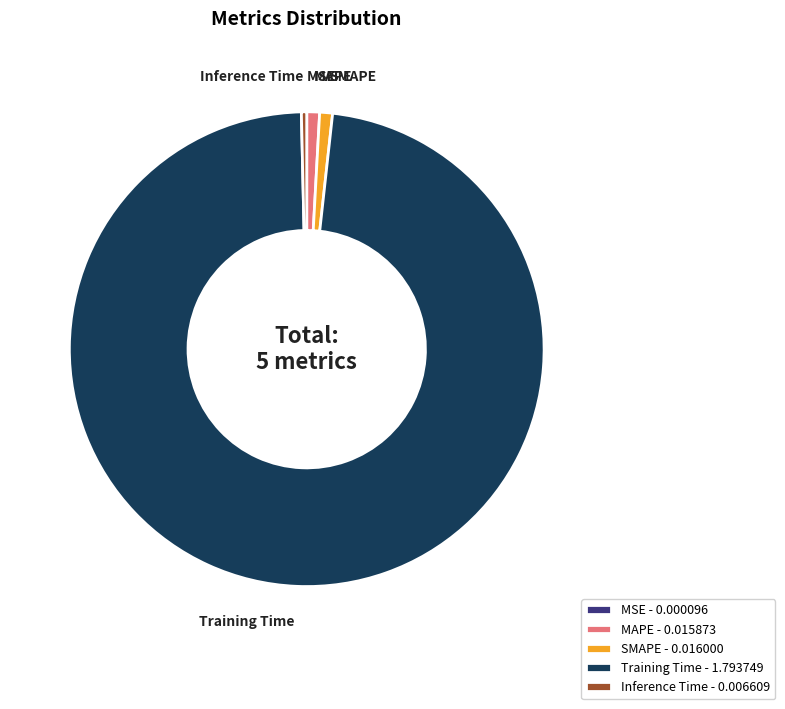

Which slice is the largest?

Training Time